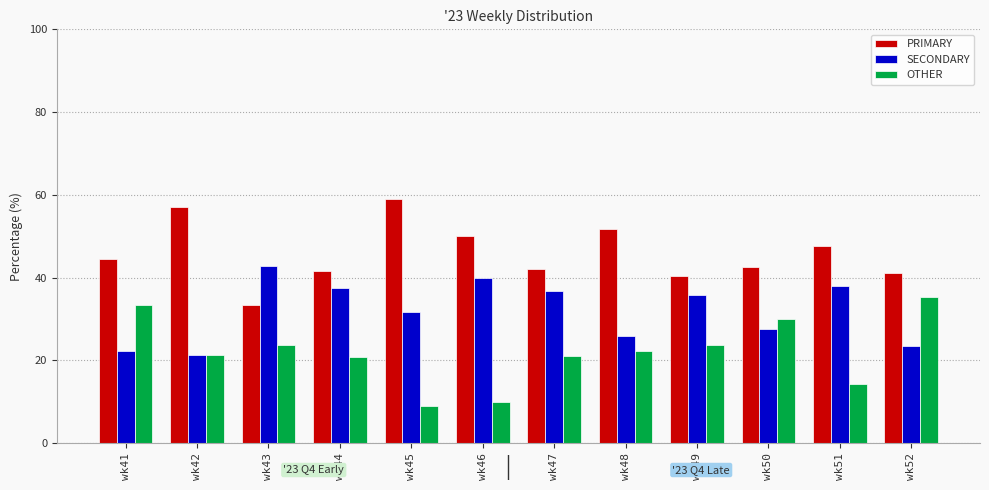

What is the difference between the PRIMARY values at wk48 and wk46?

1.9